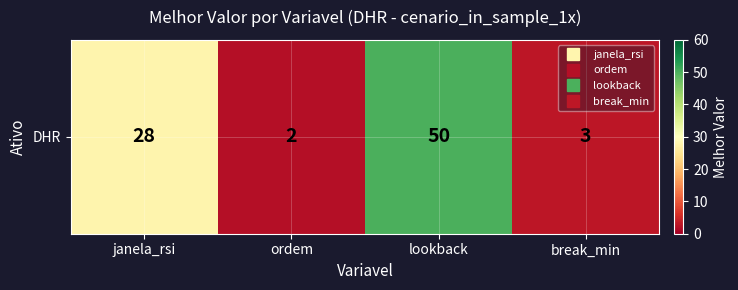

How many categories are shown in the chart?

4